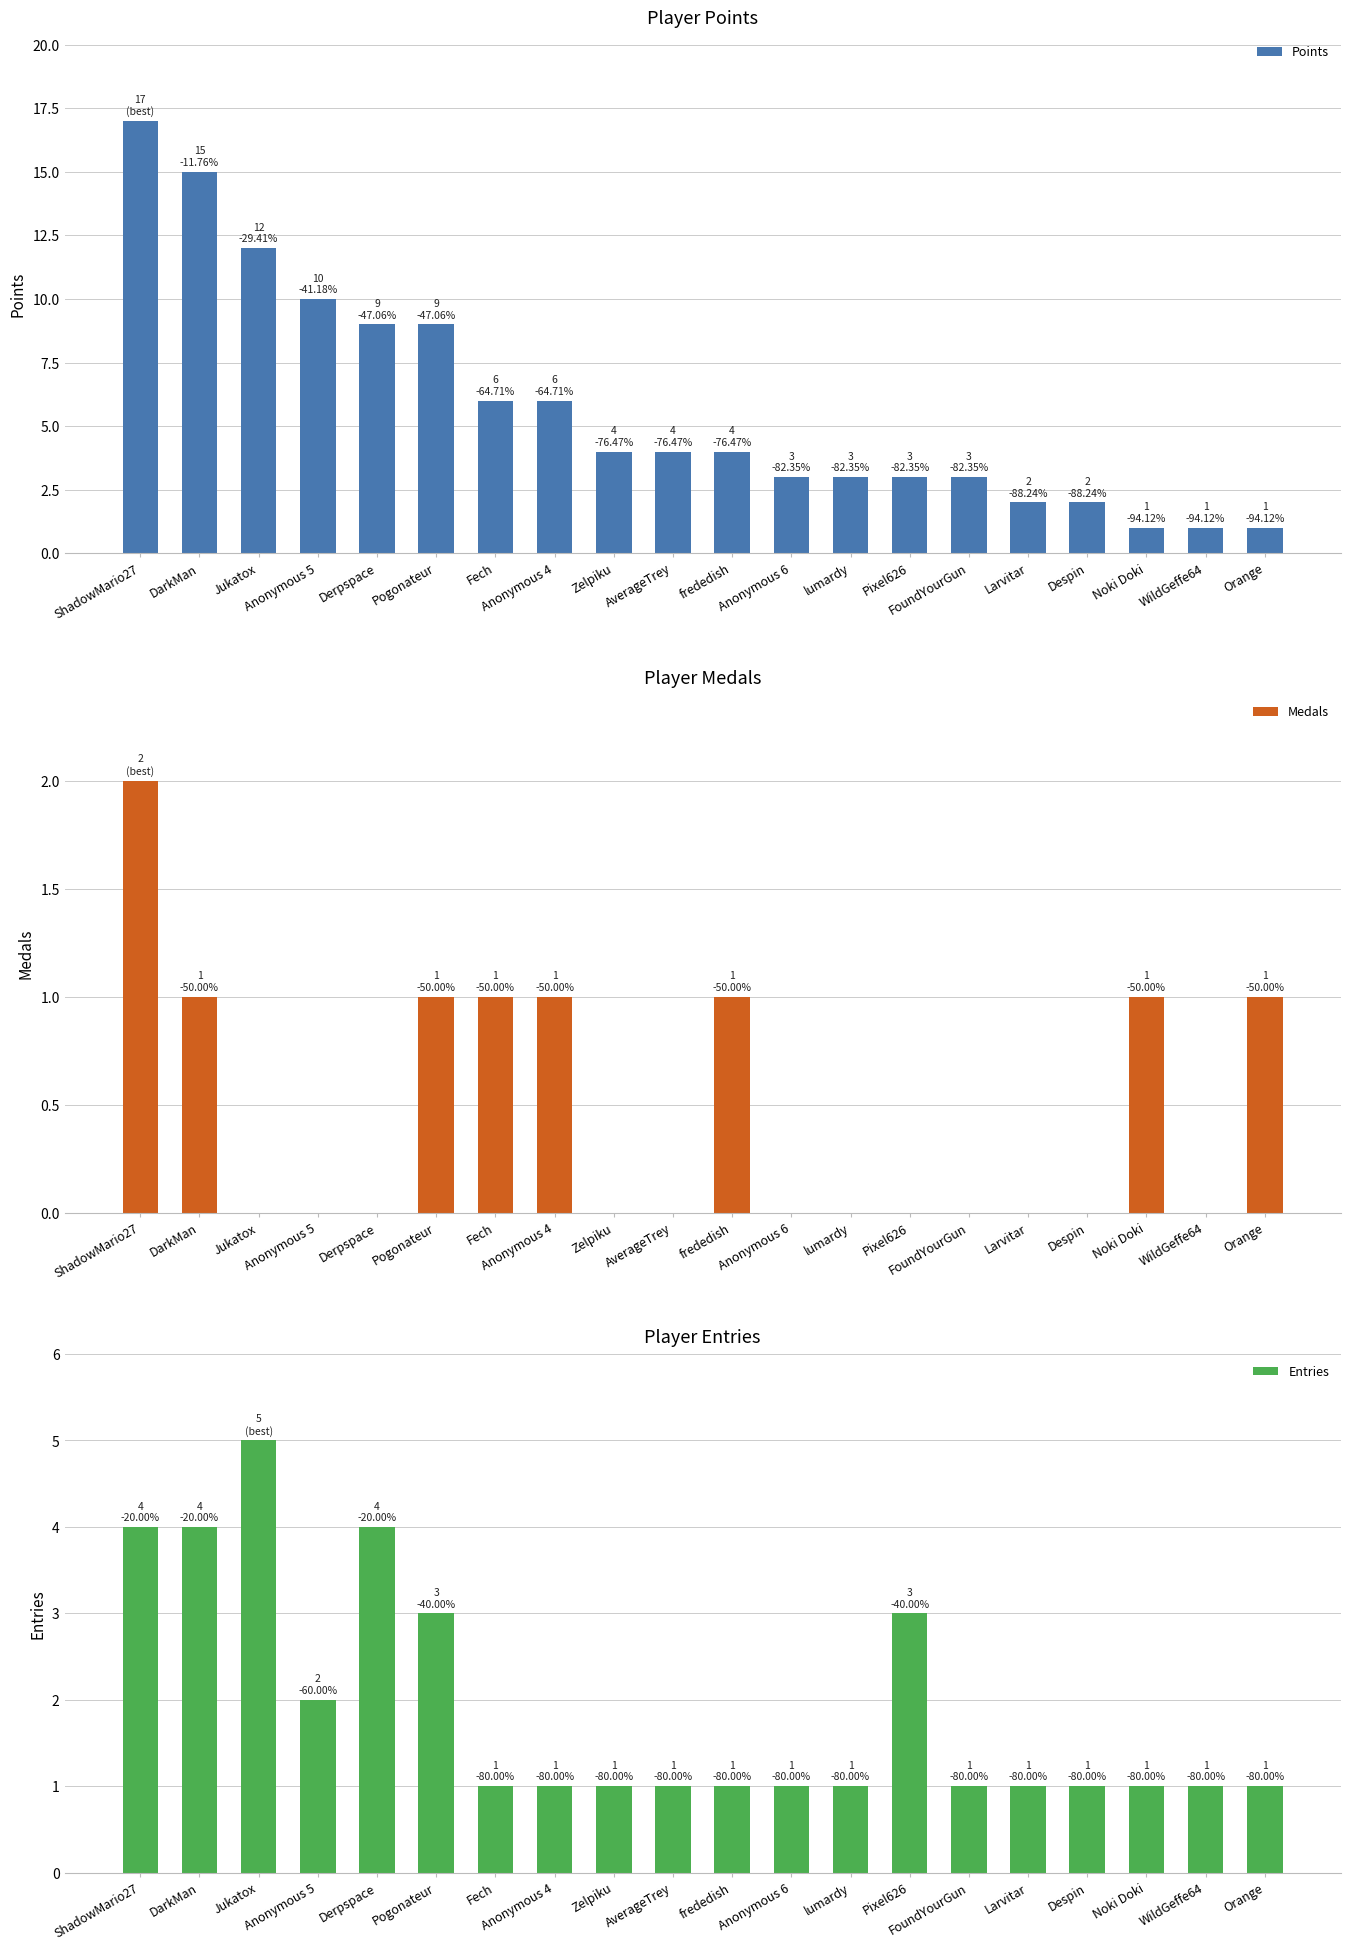

Is it true that Points equals 3 at FoundYourGun?

True